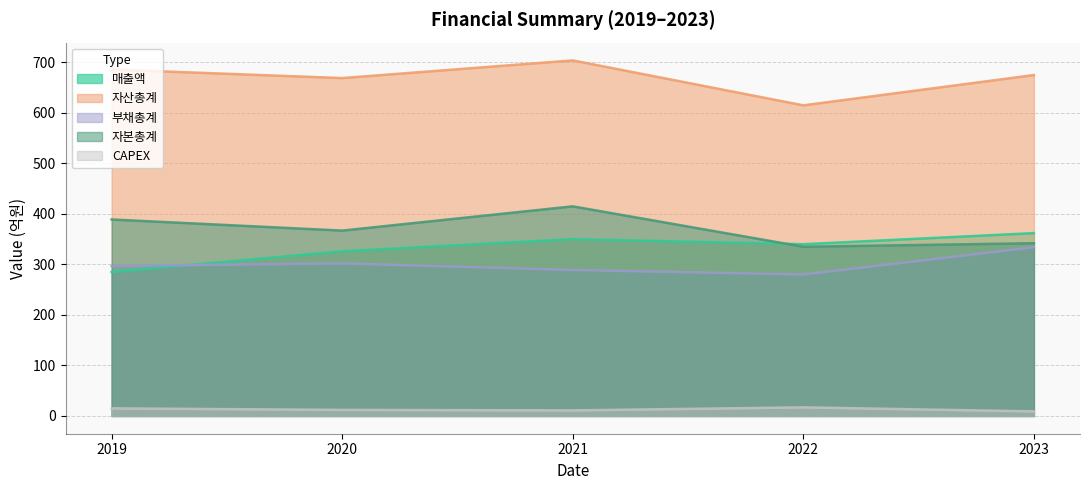

Between 2019 and 2021, which series saw the biggest shift?

매출액